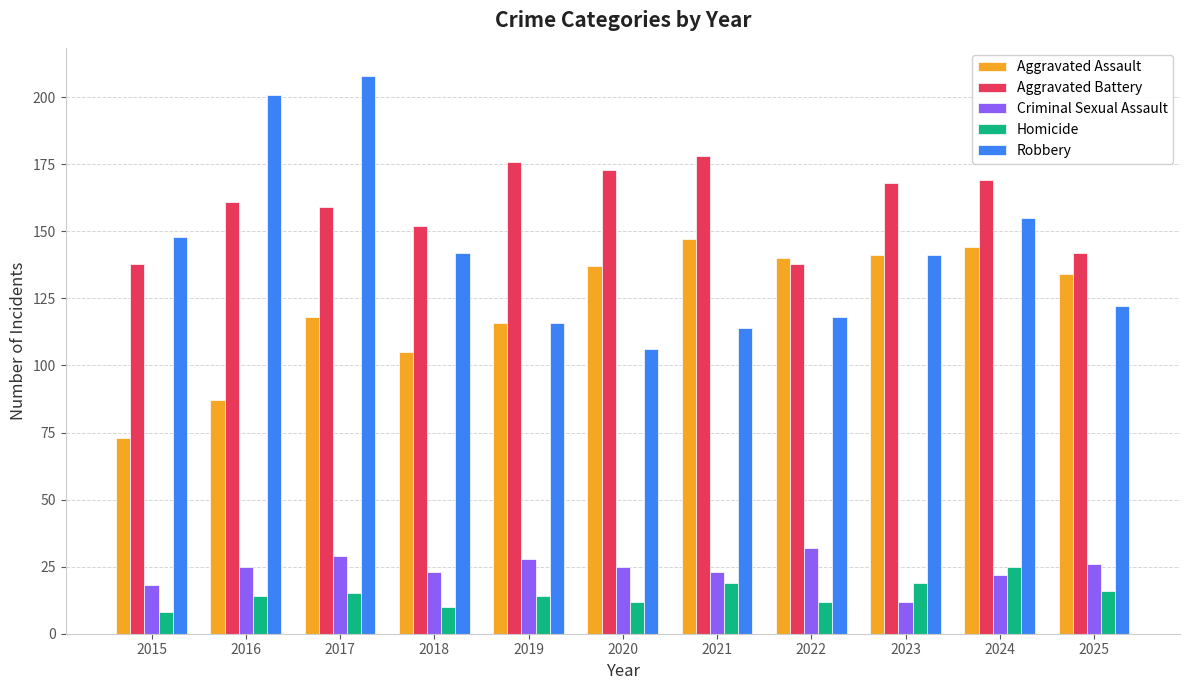

Between 2019 and 2025, which series saw the biggest shift?

Aggravated Battery